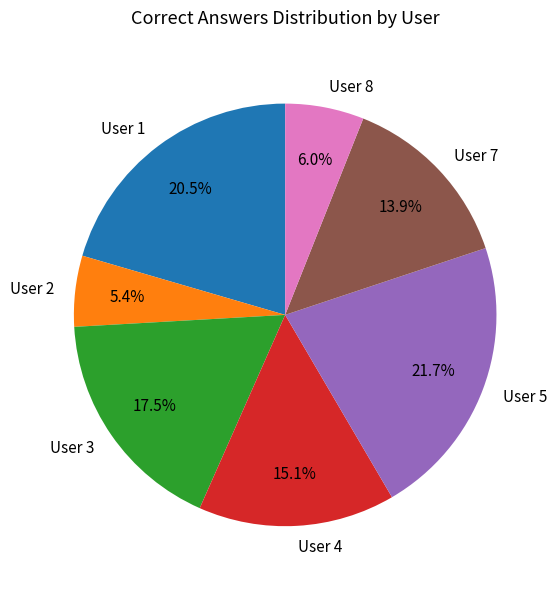

What is the ratio of the value at User 1 to the value at User 7?

1.5